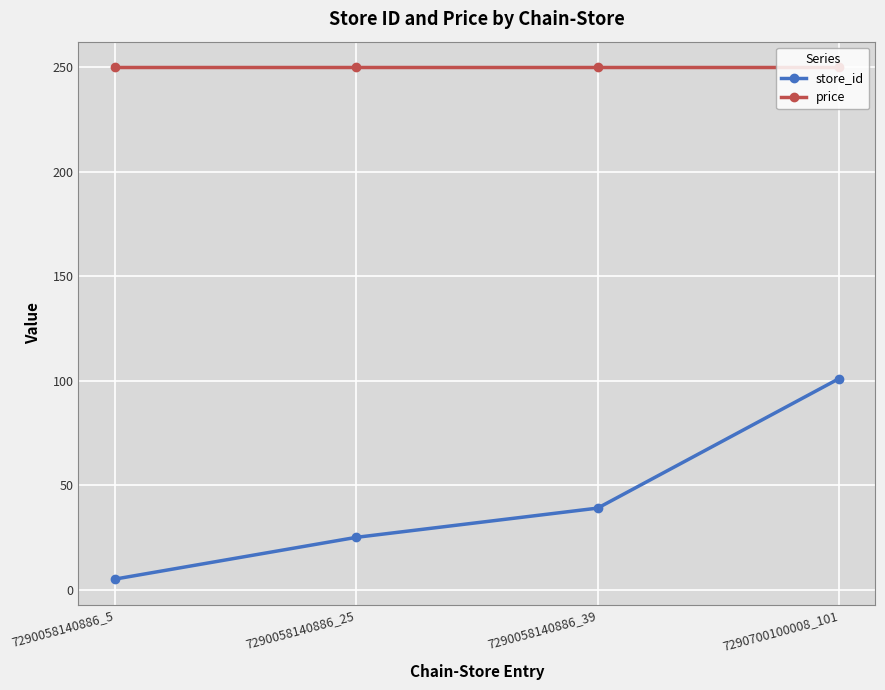

True or false: store_id and price cross at least once.

False